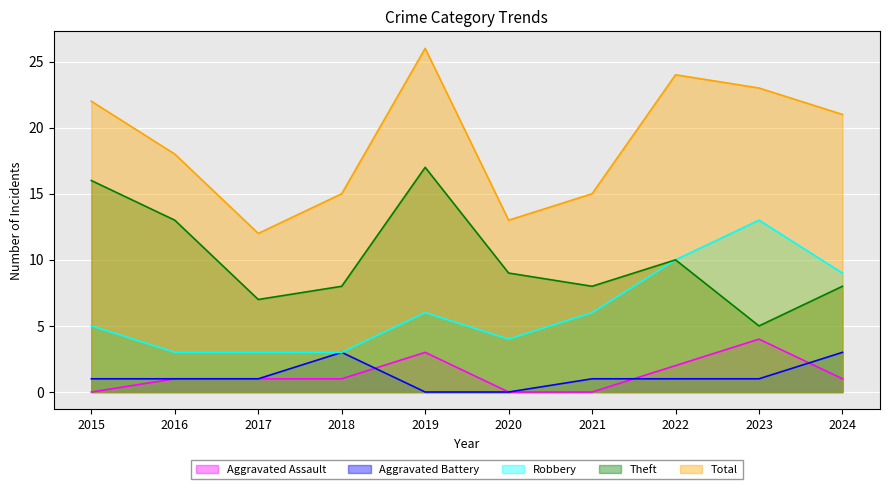

True or false: Aggravated Battery has a value of 0 at 2023.

False